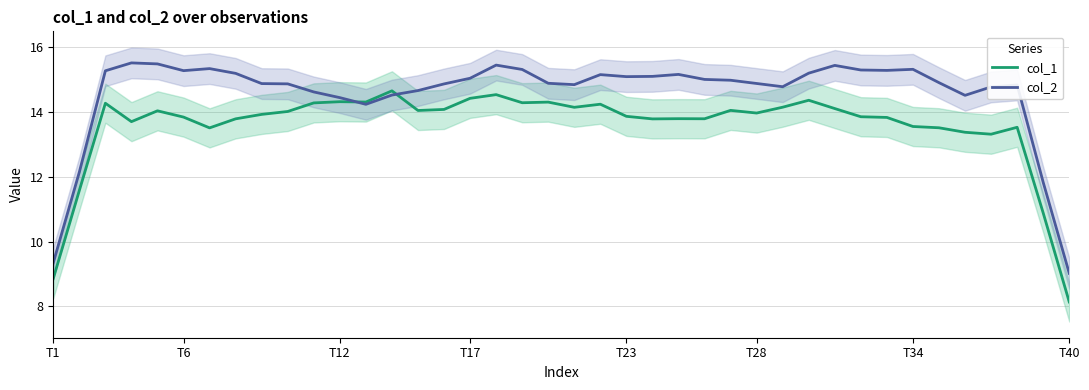

Reading left to right, transcribe all the data shown in this chart.

col_1: 8.9	11.6	14.3	13.7	14.0	13.8	13.5	13.8	13.9	14.0	14.3	14.3	14.3	14.7	14.0	14.1	14.4	14.5	14.3	14.3	14.1	14.2	13.9	13.8	13.8	13.8	14.0	14.0	14.1	14.4	14.1	13.9	13.8	13.6	13.5	13.4	13.3	13.5	10.9	8.1
col_2: 9.3	12.1	15.3	15.5	15.5	15.3	15.3	15.2	14.9	14.9	14.6	14.4	14.2	14.5	14.7	14.9	15.0	15.4	15.3	14.9	14.8	15.2	15.1	15.1	15.2	15.0	15.0	14.9	14.8	15.2	15.4	15.3	15.3	15.3	14.9	14.5	14.8	14.8	11.8	9.0